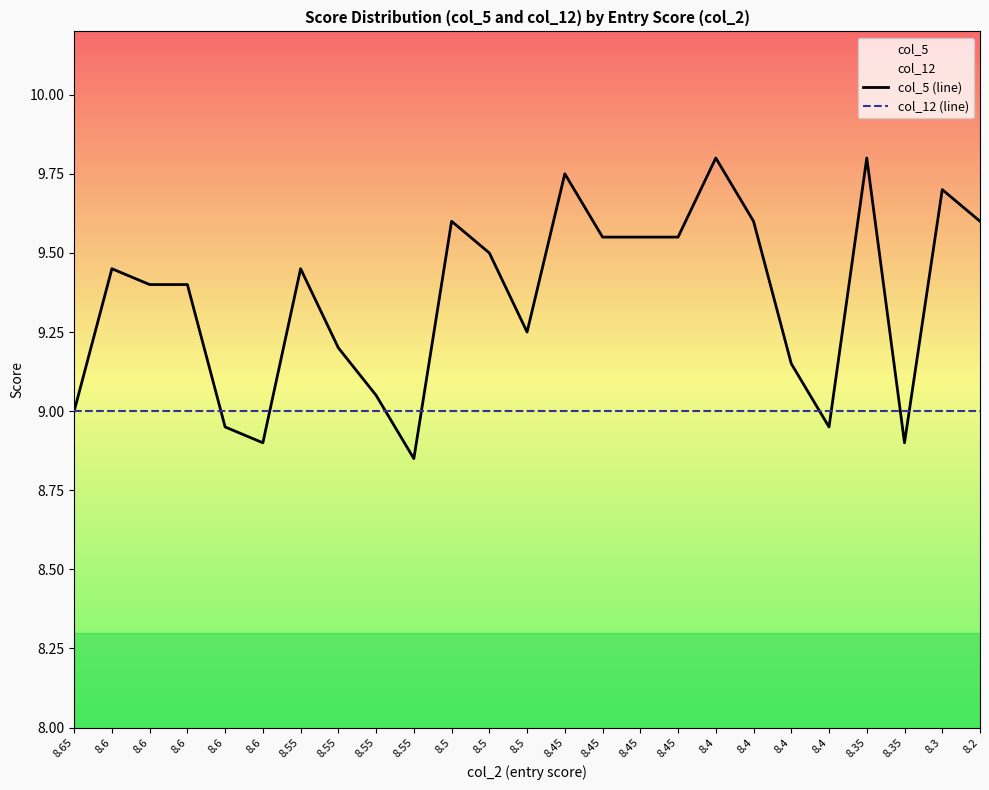

Read the col_12 (line) value at 8.4.

9.0